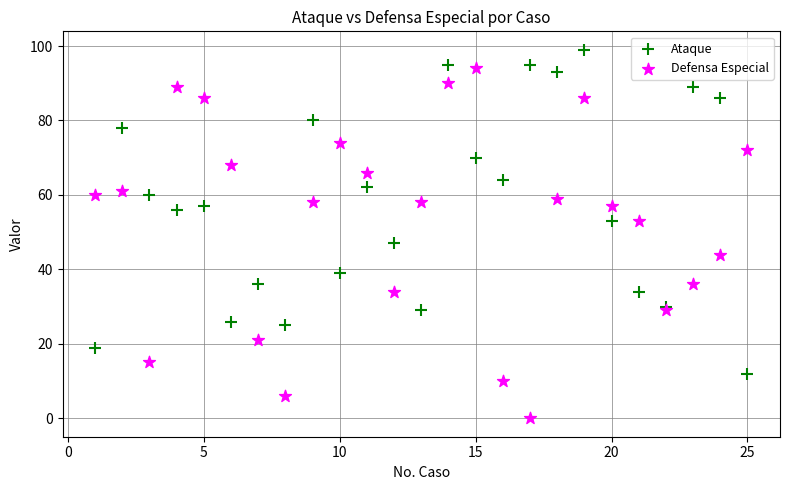

Across all series, what Y value is closest to 49?

47